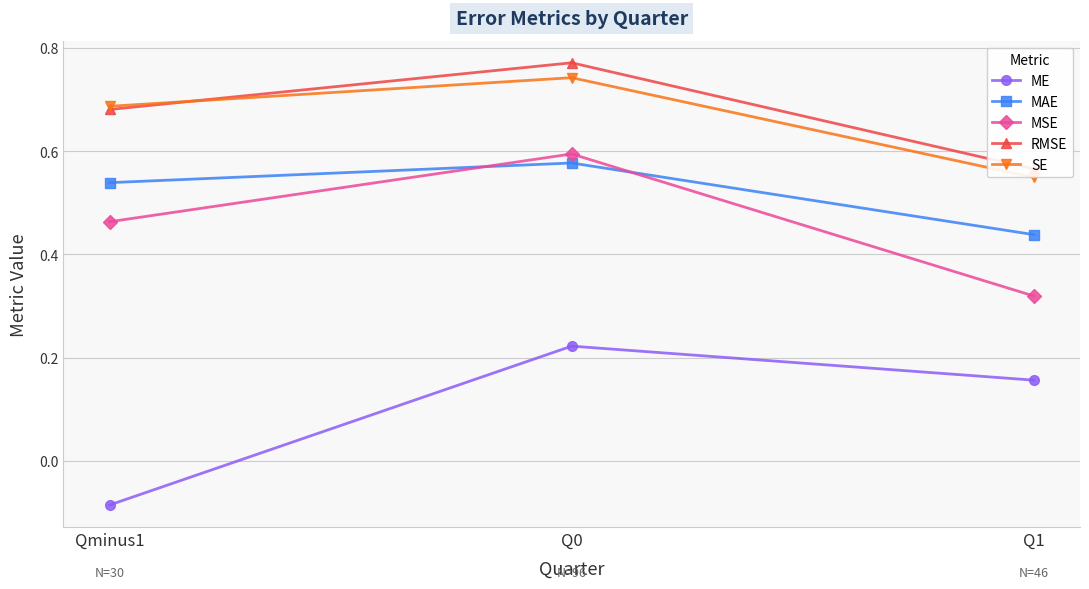

Which series has the largest total across all categories?

RMSE